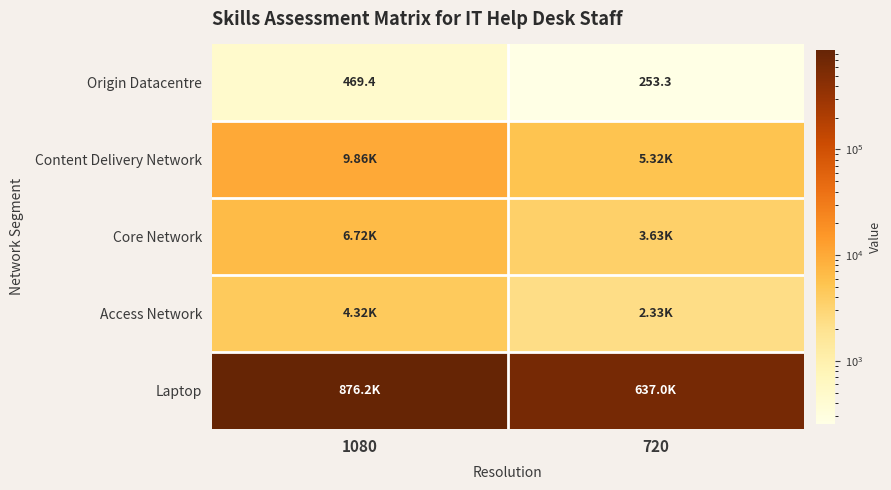

How many values in the Origin Datacentre series are below 469?

1